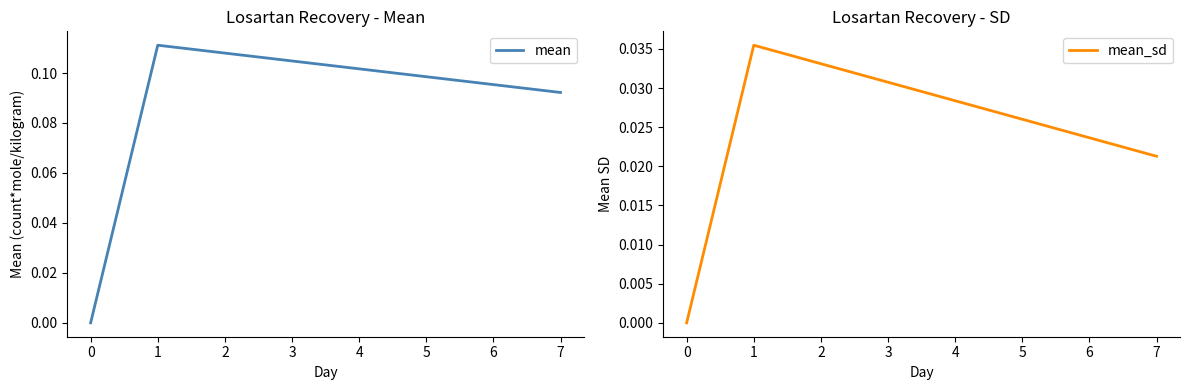

Is it true that mean equals 0.0 at 0?

True